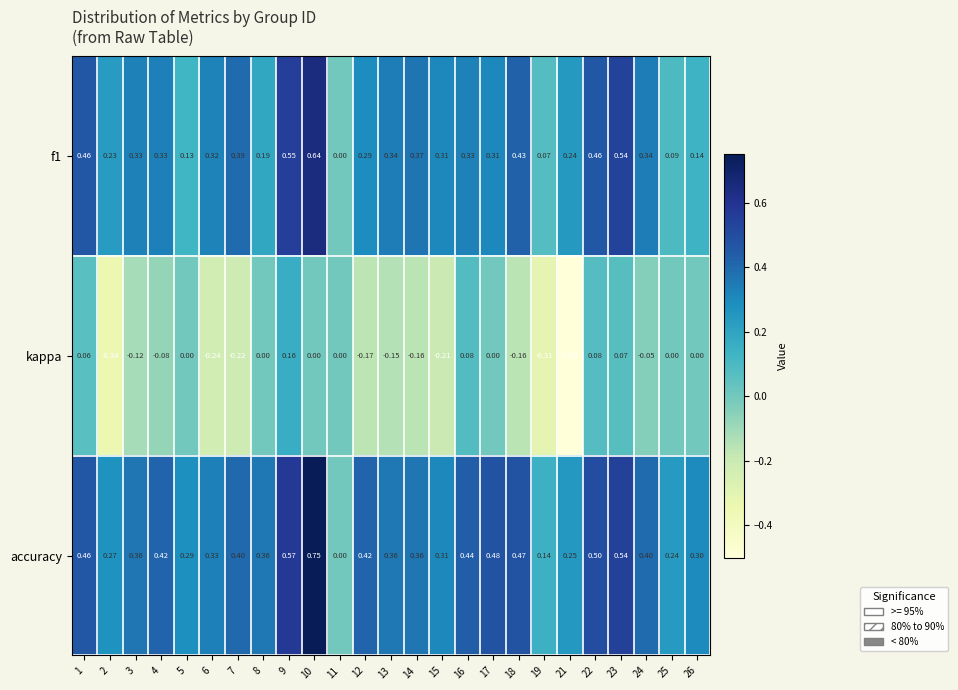

How many categories are shown in the chart?

25